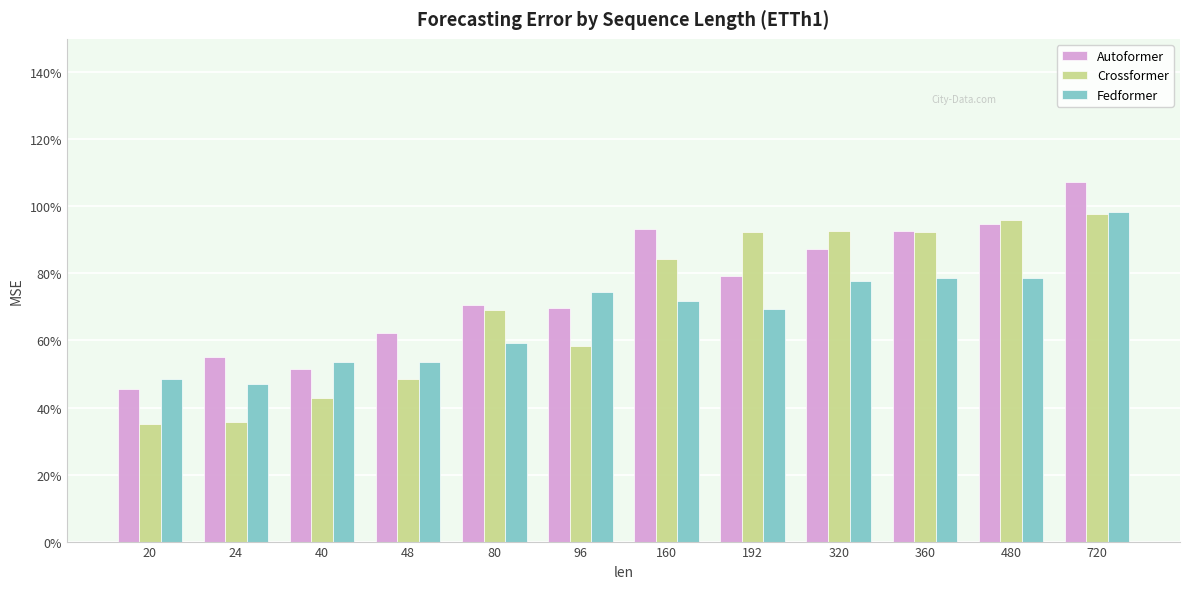

Are the bars grouped side by side (vs. stacked)?

Yes